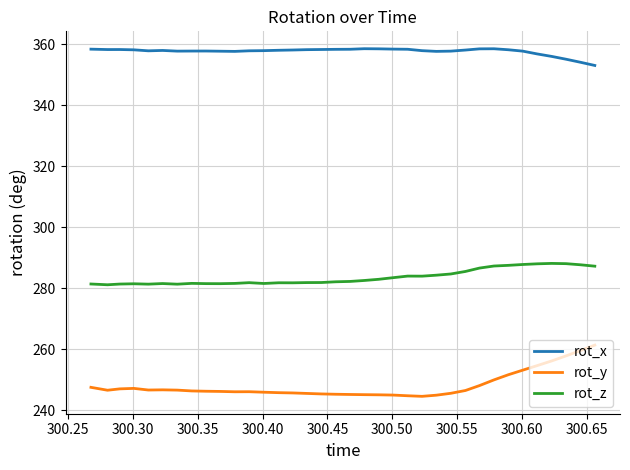

What is the difference between the maximum and minimum values in the rot_y series?

16.8